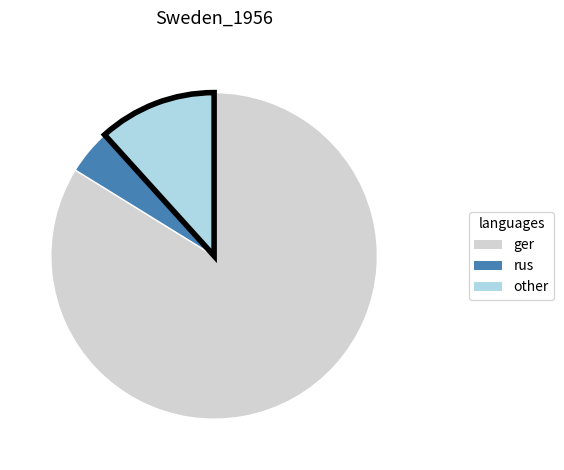

Is there a majority slice in this chart?

Yes